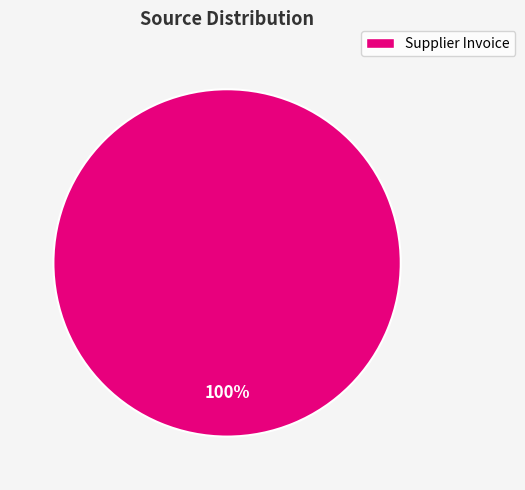

Is there a majority slice in this chart?

Yes